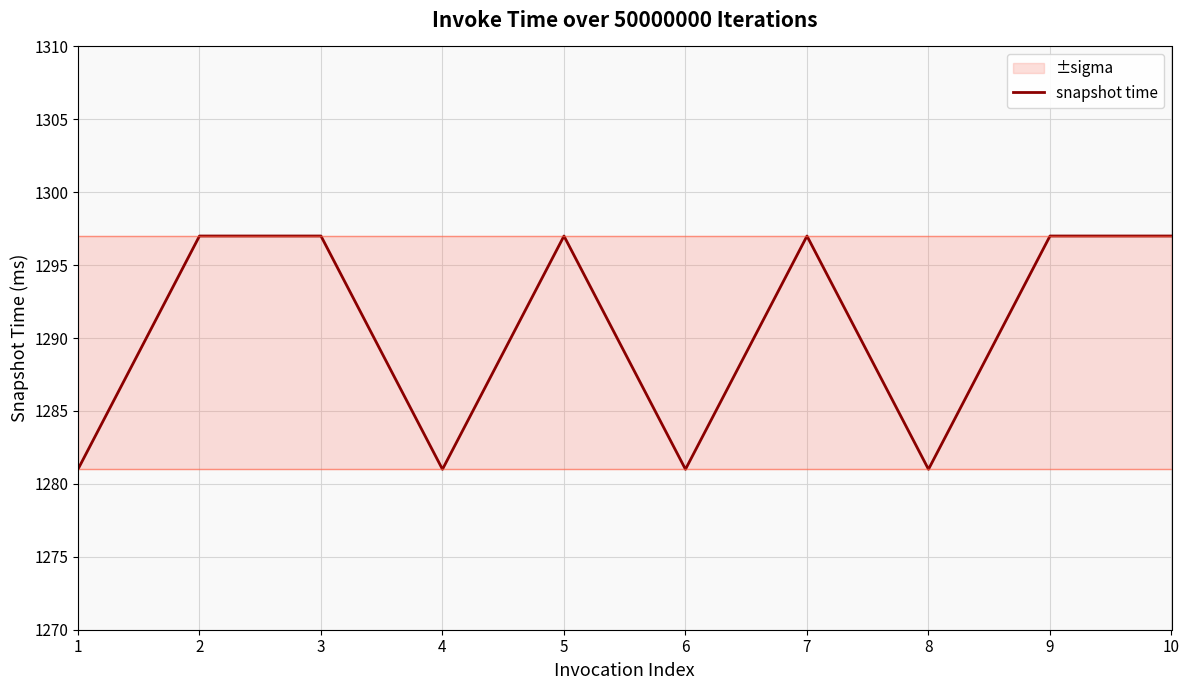

Approximately how many times larger is the value at 1 compared to 7?

1.0